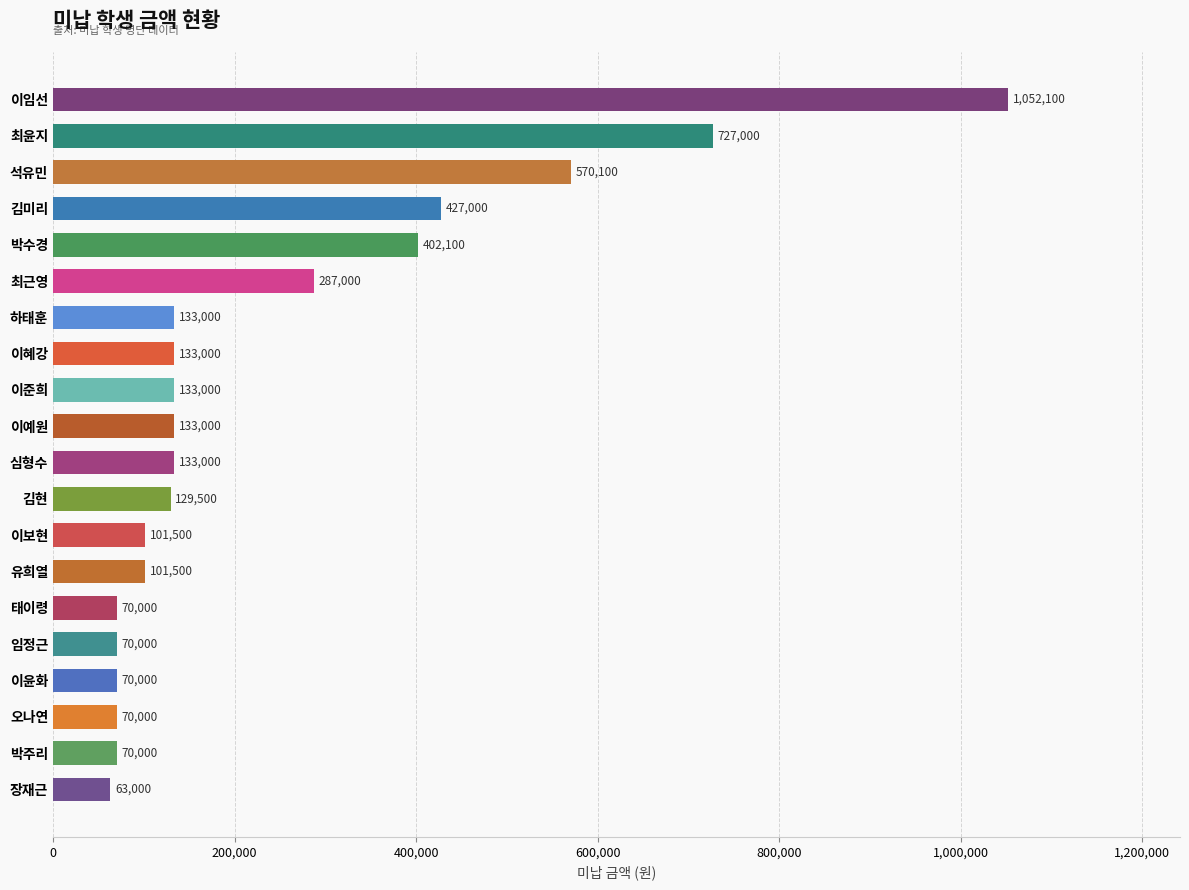

What is the label of the 7th bar from the bottom?

유희열